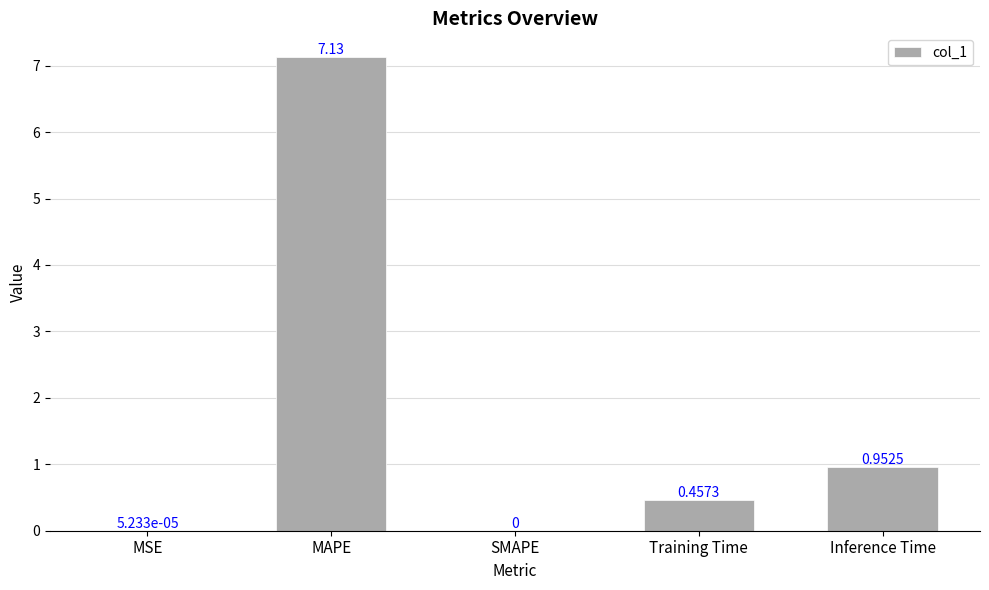

Between MSE and Training Time, which is larger?

Training Time